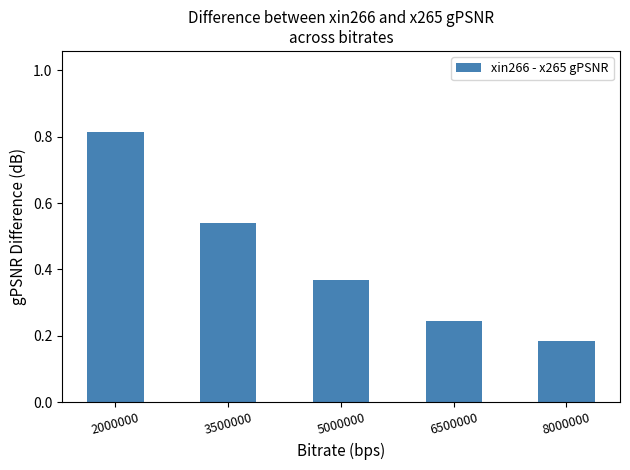

Which category has the lowest value across all series?

8000000